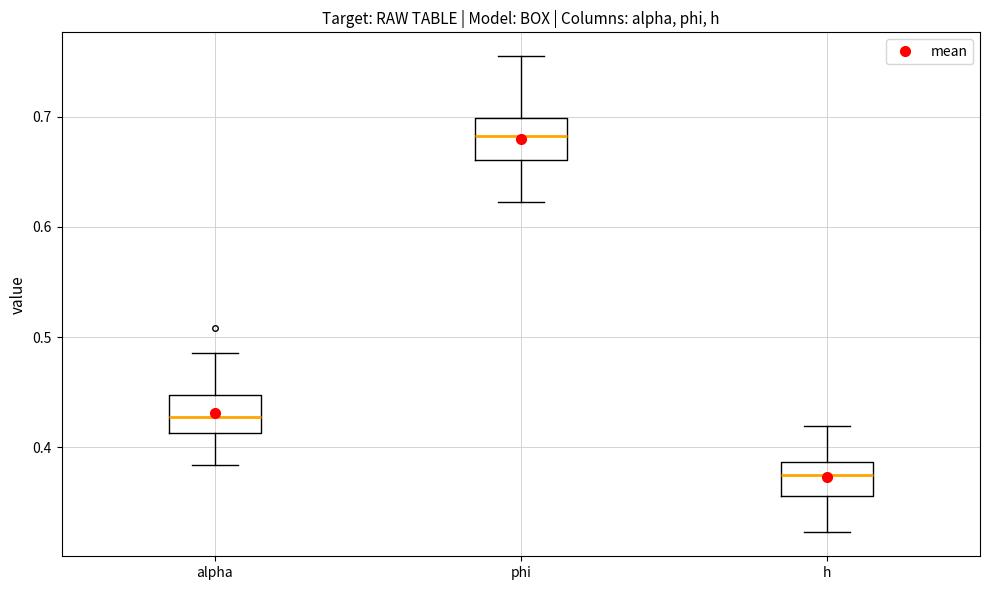

Reading left to right, transcribe this box plot: for each box, give where its median line is, the range the box spans, and where its two whiskers end, as read against the y-axis. The values are not printed on the chart, so give them approximately, as read against the axis.

alpha: median 0.43, box 0.41 to 0.45, whiskers 0.38 to 0.49
phi: median 0.68, box 0.66 to 0.70, whiskers 0.62 to 0.76
h: median 0.37, box 0.36 to 0.39, whiskers 0.32 to 0.42